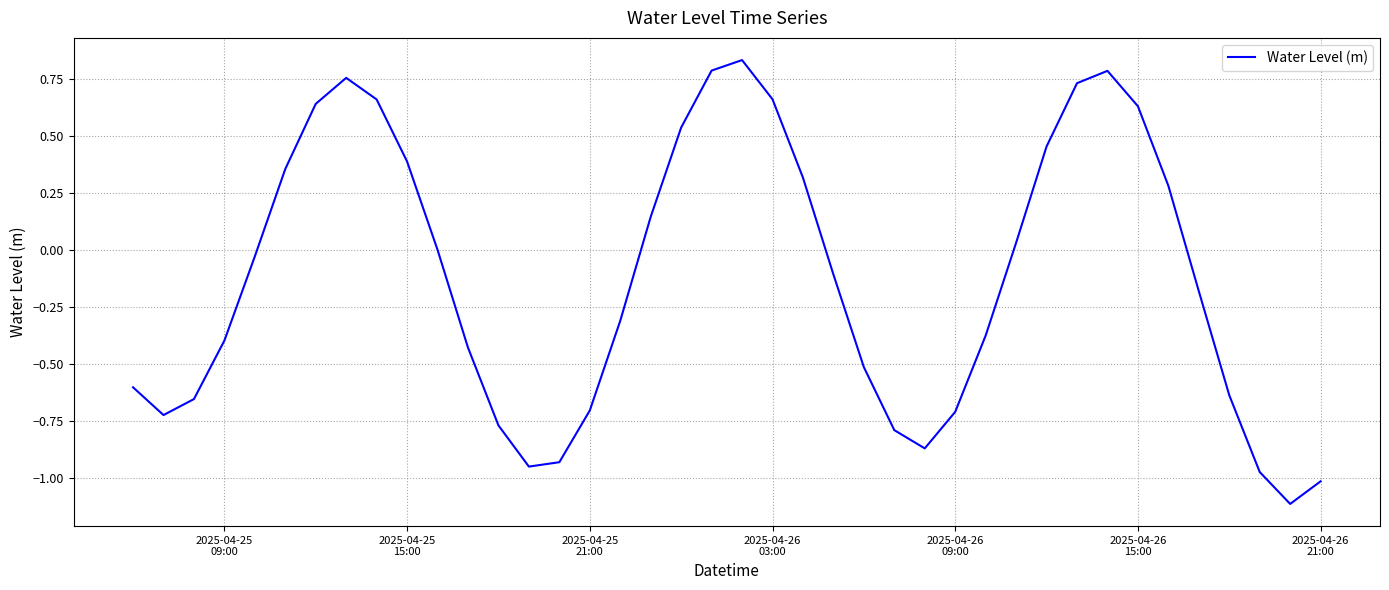

What is the smallest value displayed?

-1.1